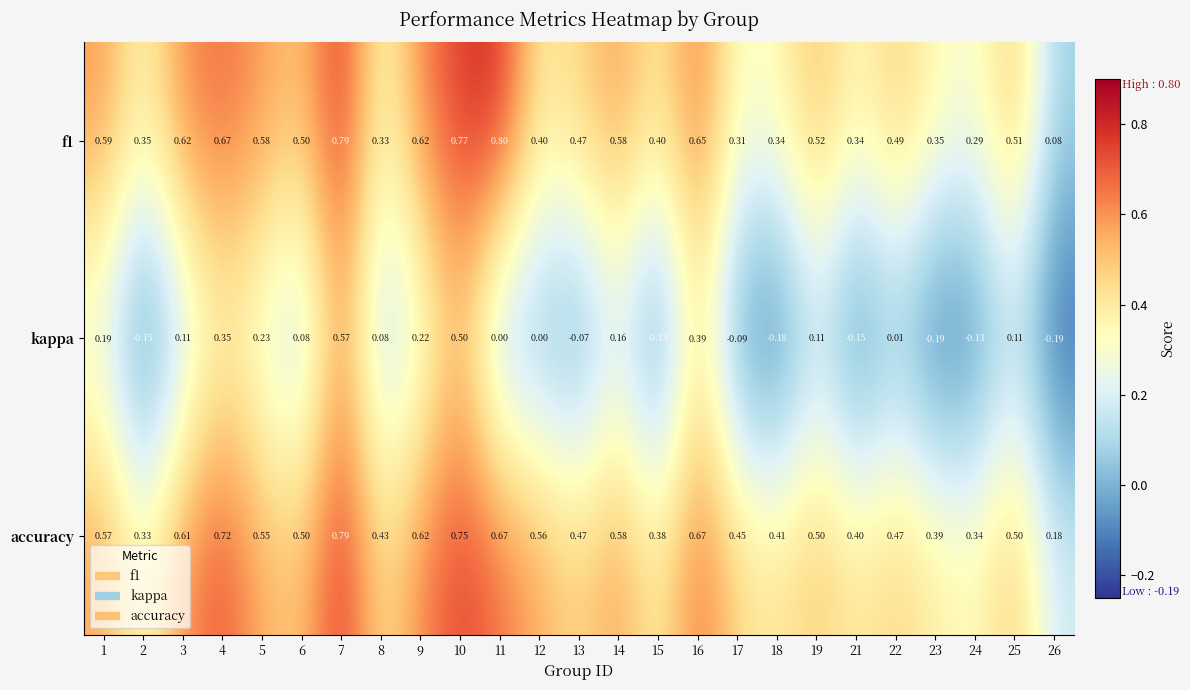

Is the value of f1 at 9 greater than the value of kappa at 21?

Yes